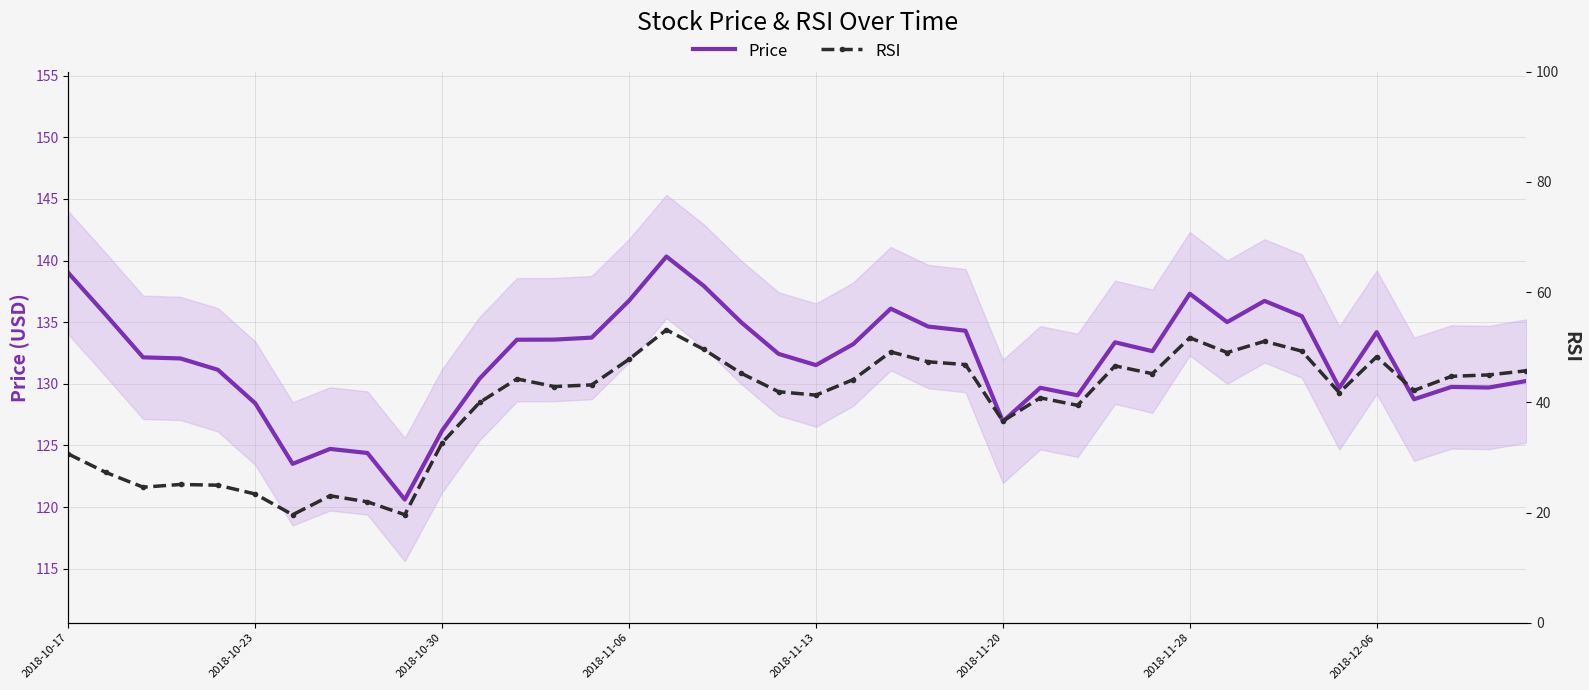

The value of Price at 37 is 171.9. True or false?

False